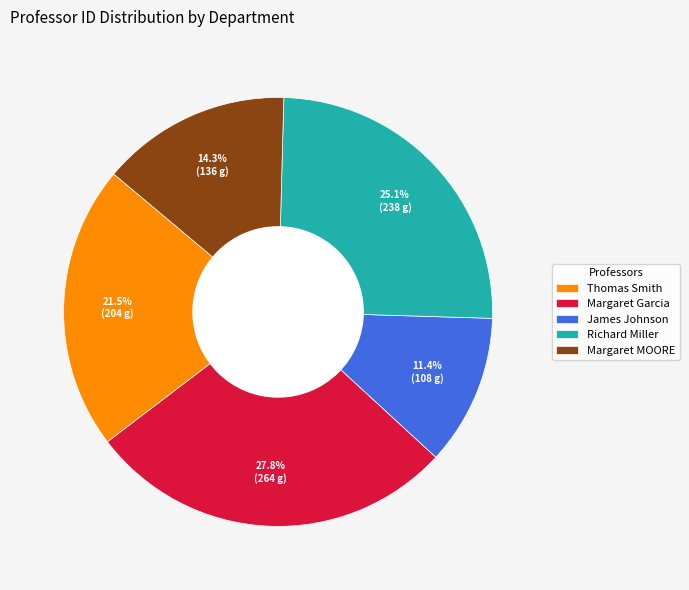

What portion of the pie excludes James Johnson?

88.6%